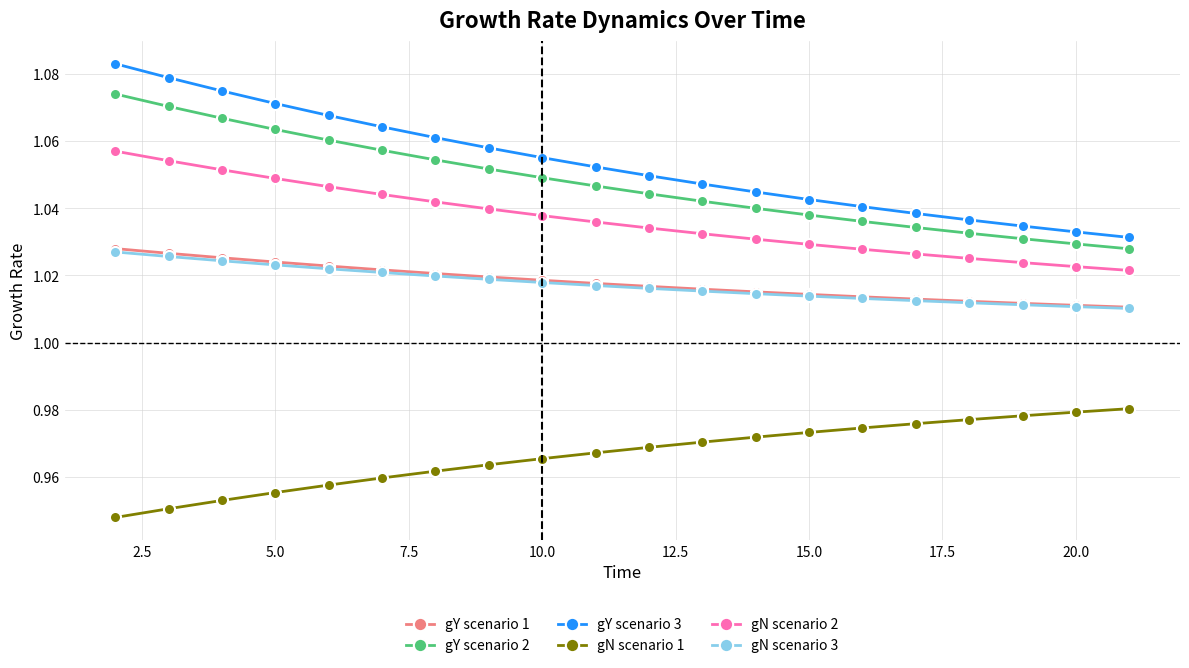

True or false: gN scenario 3 and gN scenario 2 cross at least once.

False